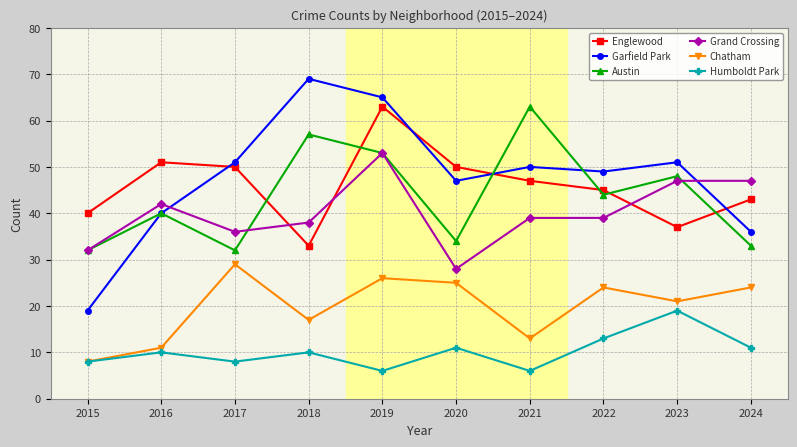

Reading left to right, transcribe all the data shown in this chart.

Englewood: 40	51	50	33	63	50	47	45	37	43
Garfield Park: 19	40	51	69	65	47	50	49	51	36
Austin: 32	40	32	57	53	34	63	44	48	33
Grand Crossing: 32	42	36	38	53	28	39	39	47	47
Chatham: 8	11	29	17	26	25	13	24	21	24
Humboldt Park: 8	10	8	10	6	11	6	13	19	11